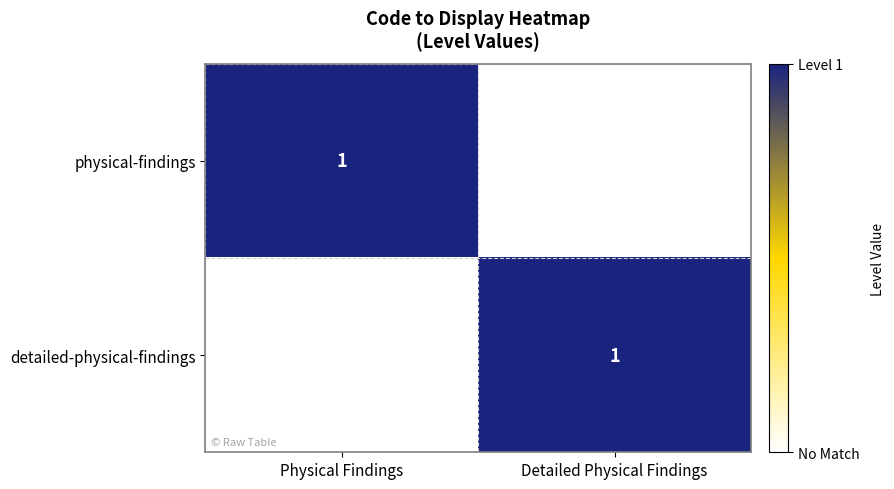

True or false: detailed-physical-findings has a value of 1 at Detailed Physical Findings.

True